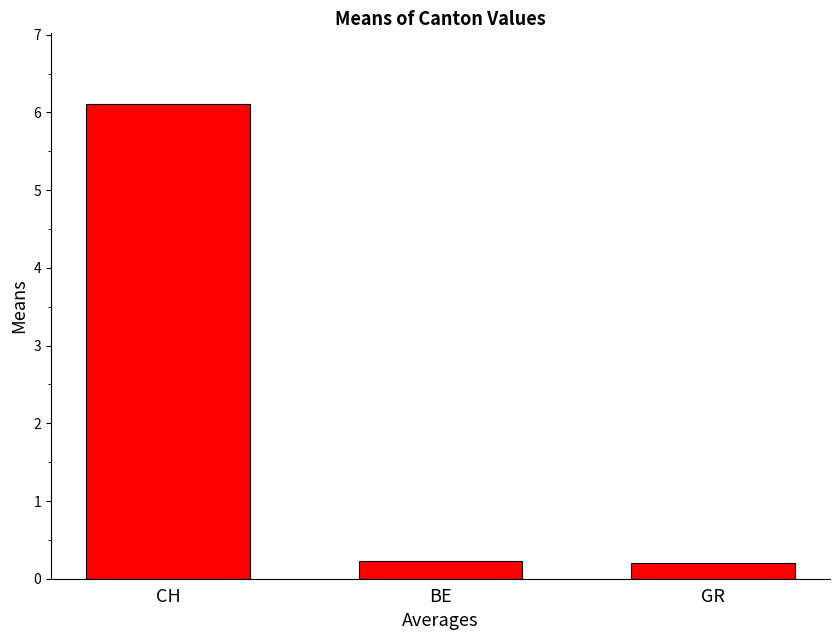

What position from the right is GR?

1